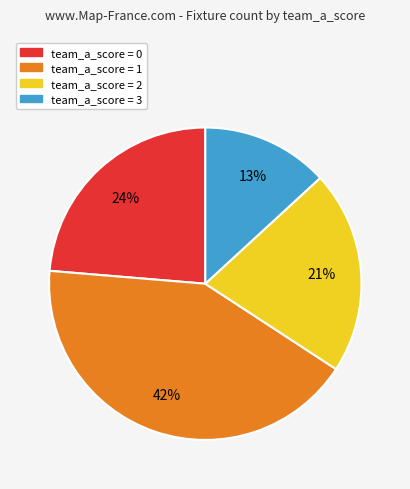

Is there a majority slice in this chart?

No